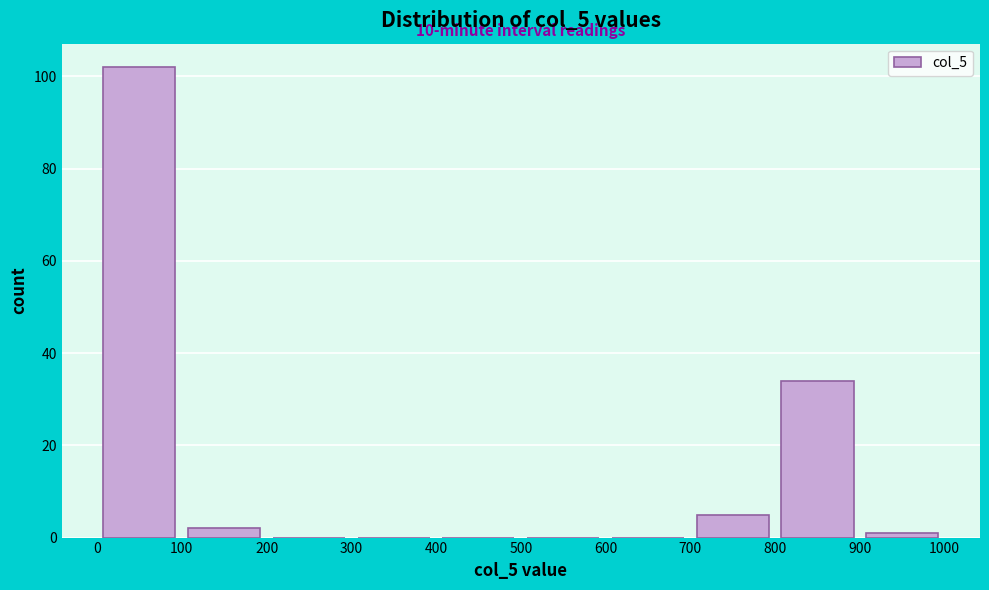

Which range on the x-axis has the tallest bar?

0 to 100